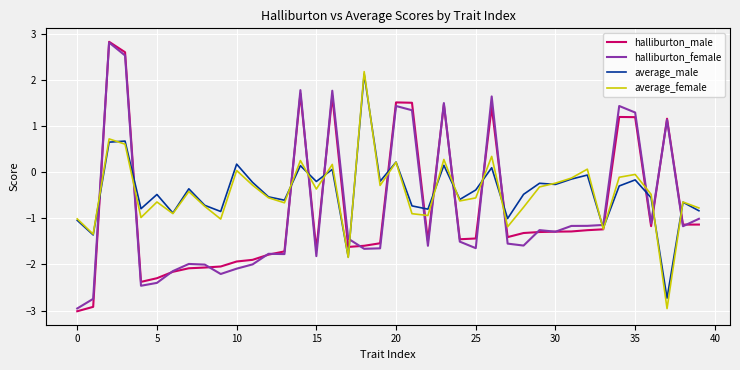

True or false: average_male and halliburton_female intersect in this chart.

True